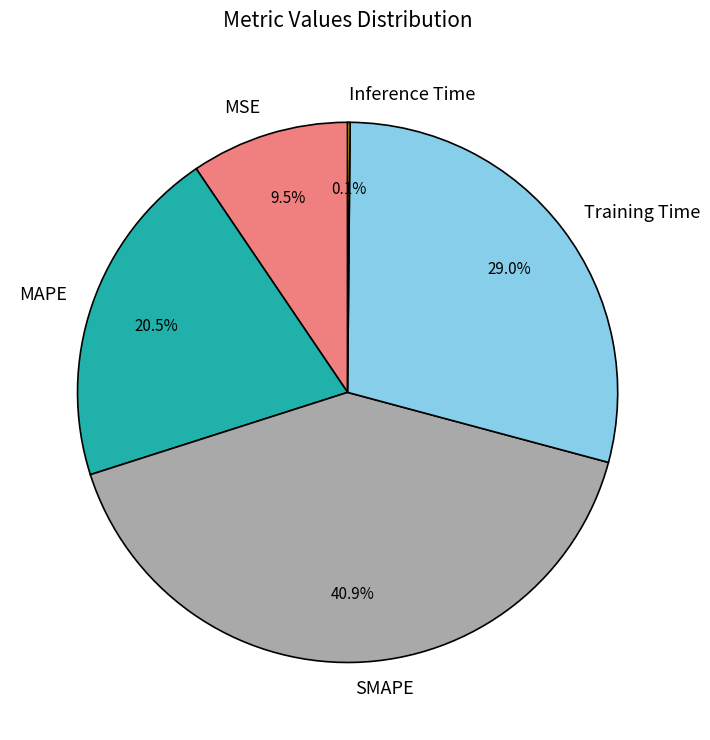

What portion of the pie excludes SMAPE?

59.1%